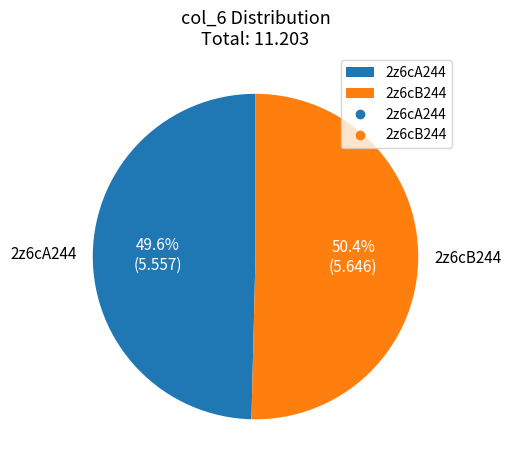

The 2z6cA244 slice represents 50% of the pie. True or false?

True